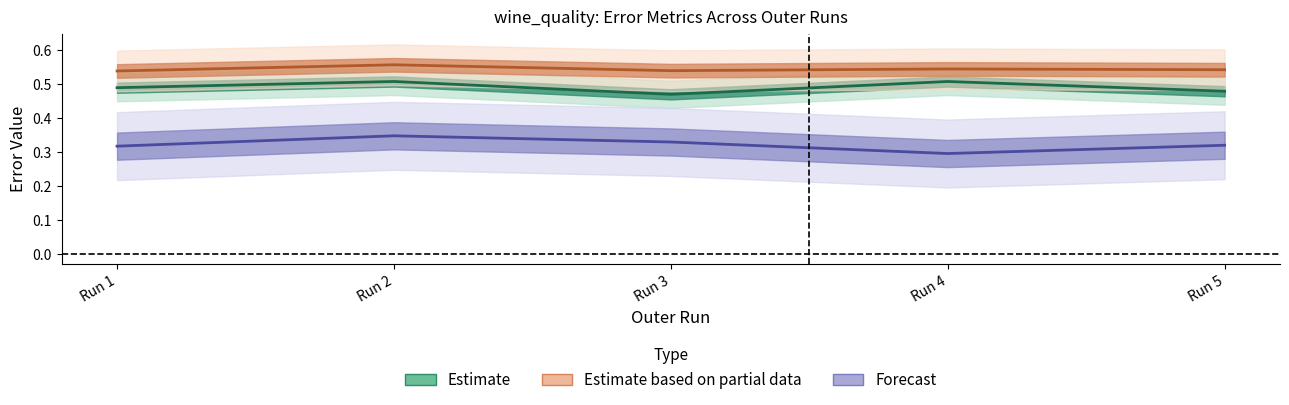

What is the minimum value for max_absolute_error?

0.3